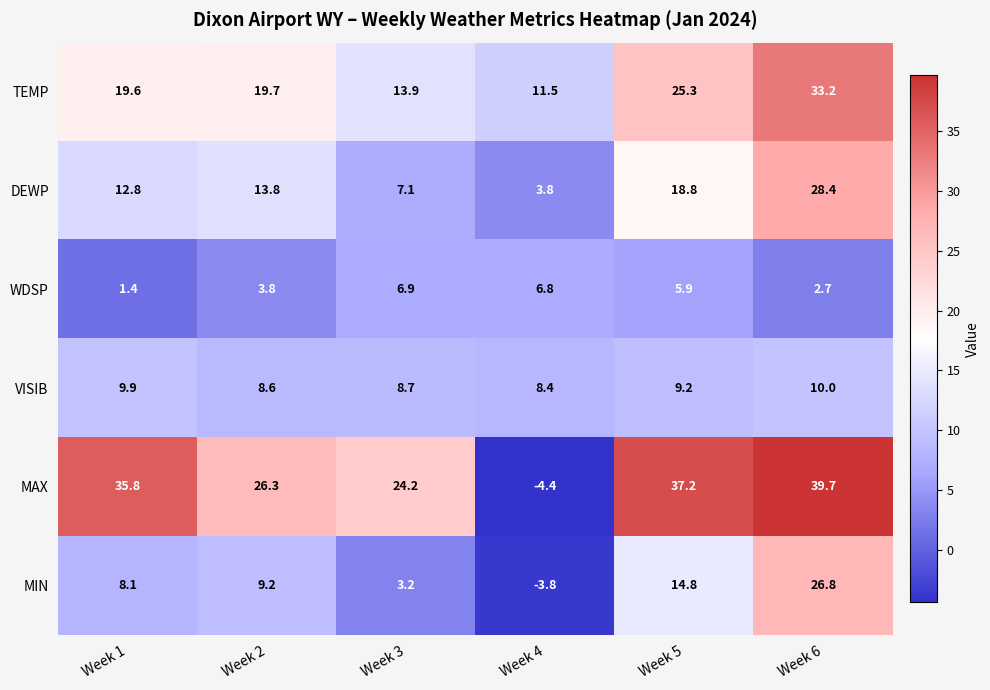

What is the maximum value for MAX?

39.7